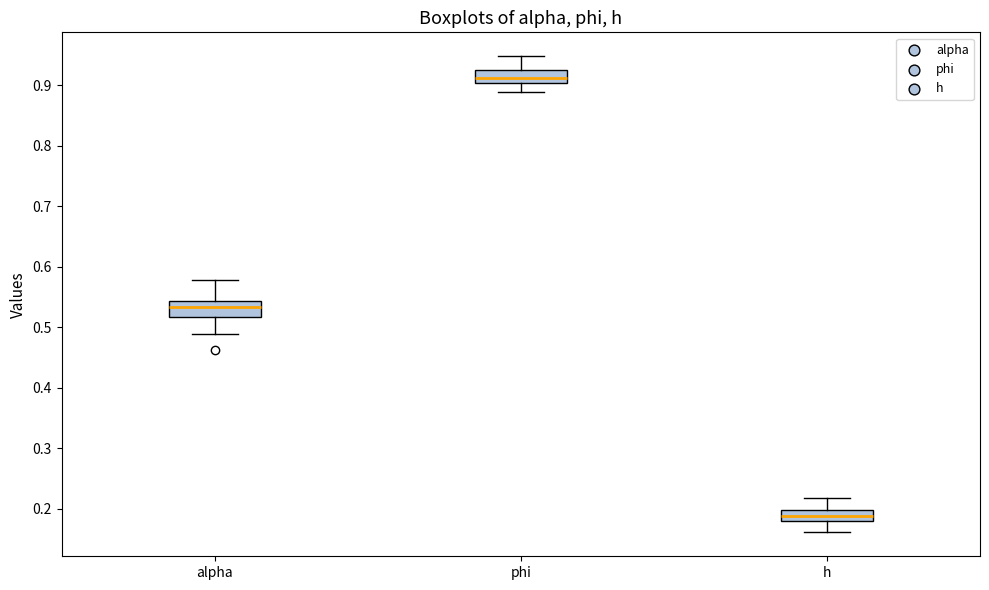

Which box has the highest median line?

phi